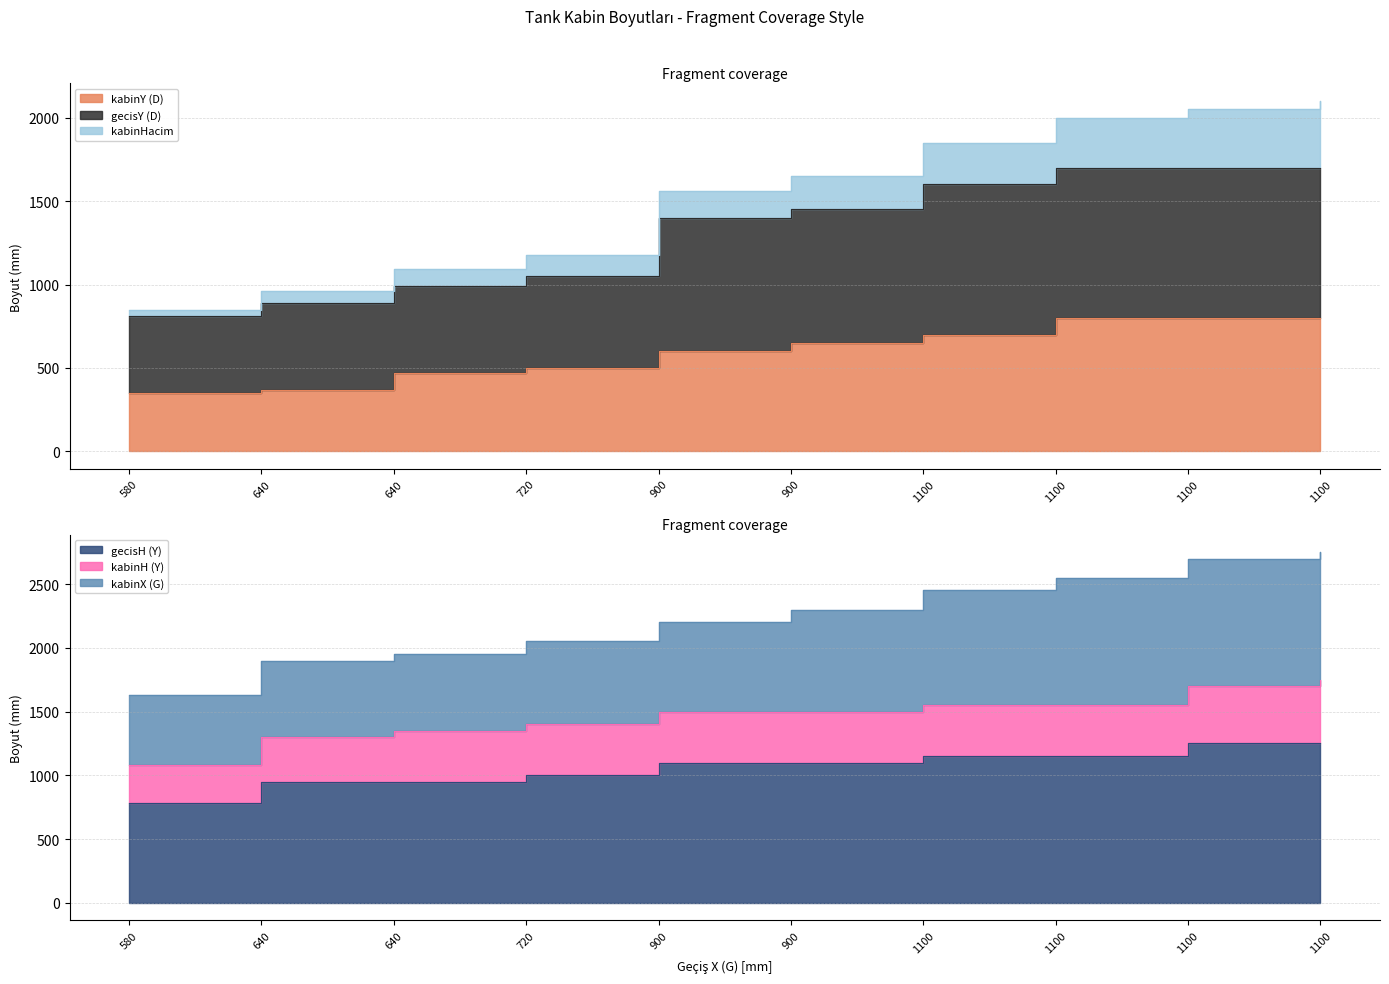

True or false: gecisH (Y) and kabinHacim intersect in this chart.

False